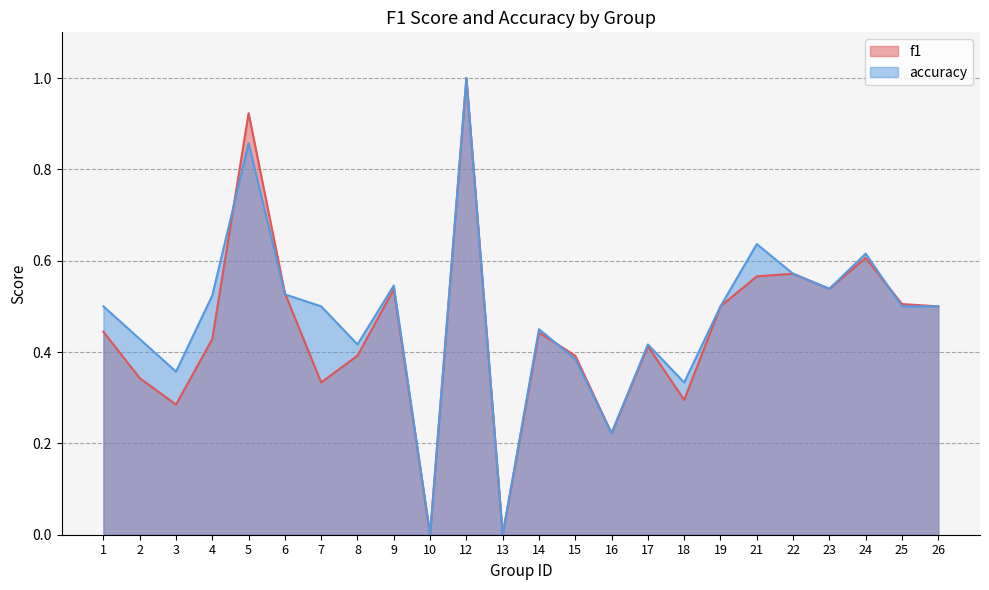

What is the sum of all f1 values?

10.8